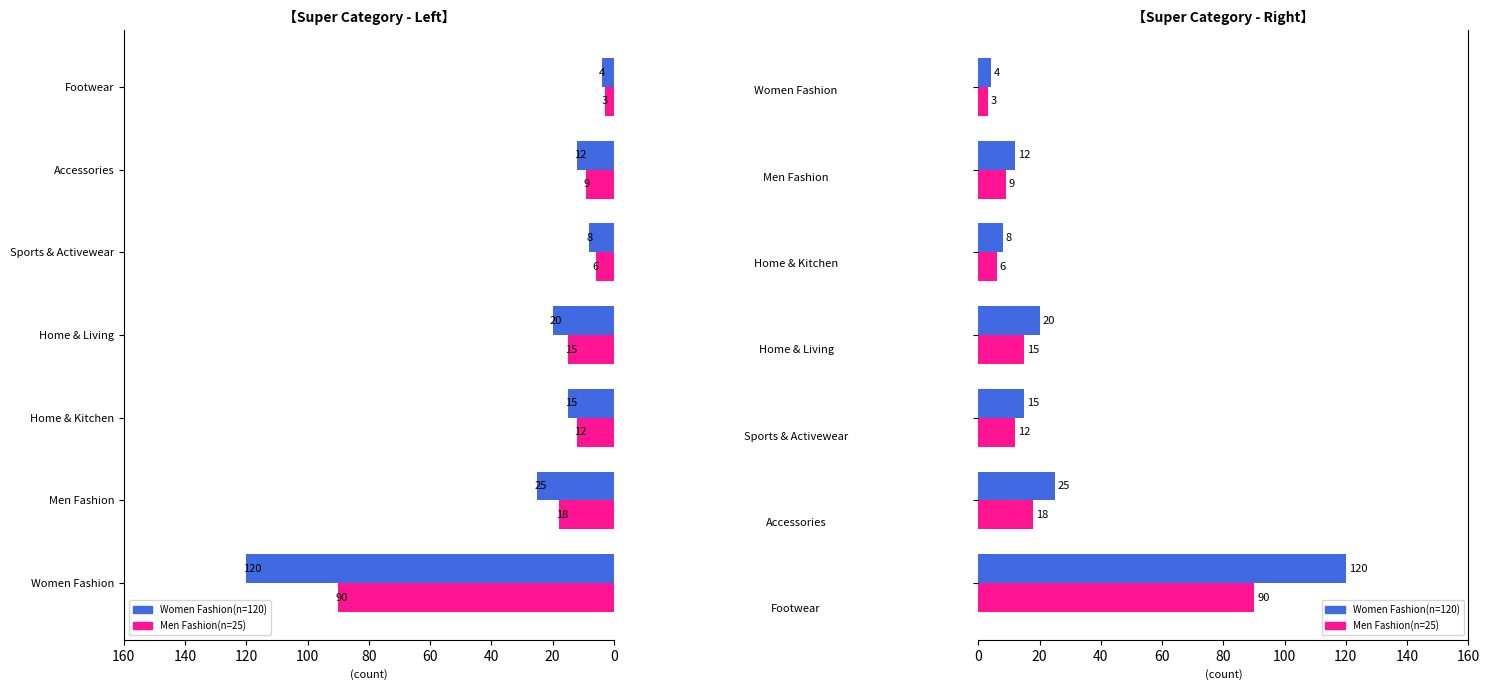

Rank the series at Accessories from highest to lowest value.

Women Fashion(n=120), Men Fashion(n=25)